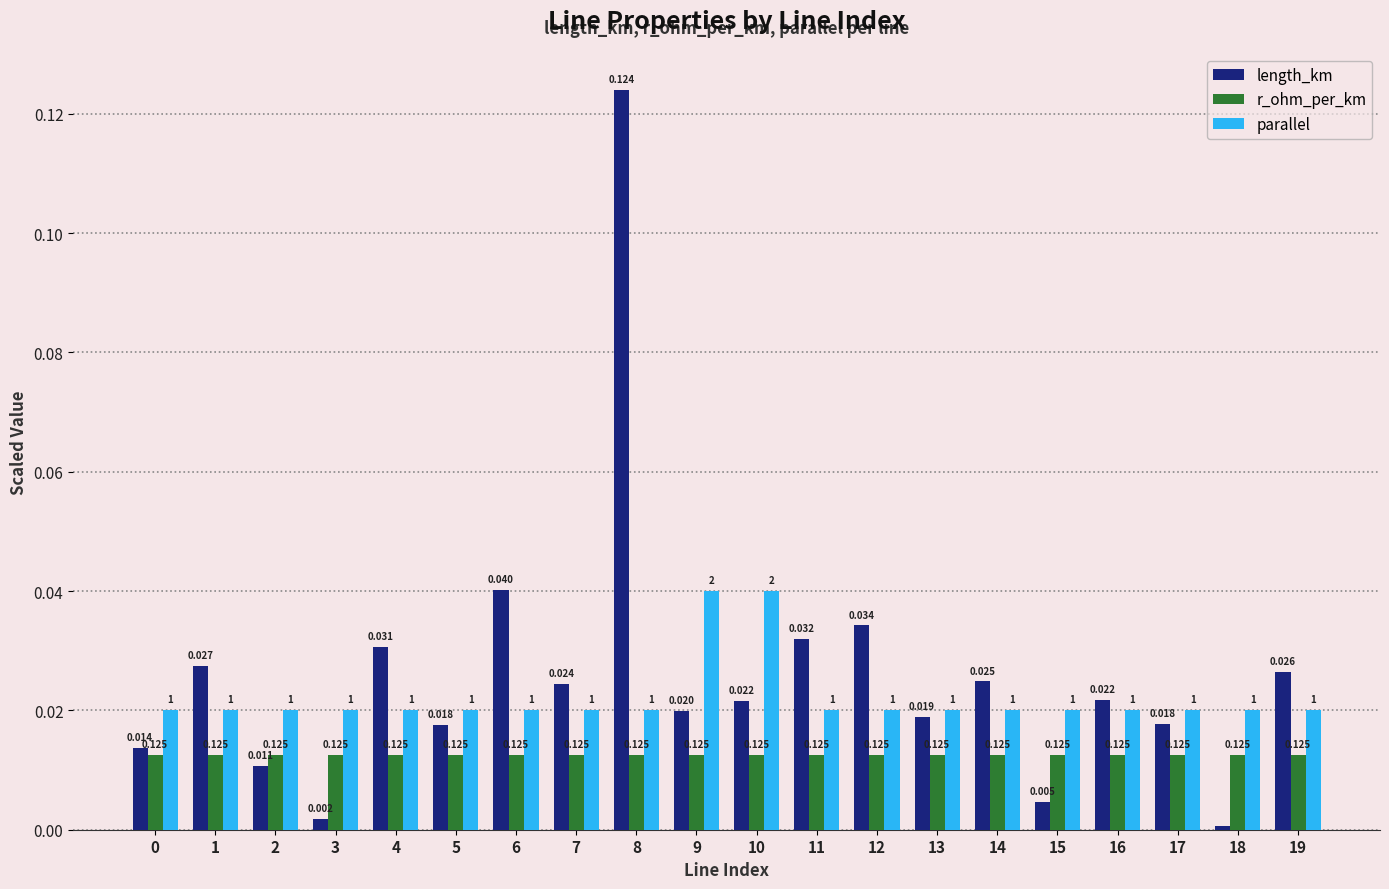

At 14, list the series in order from largest to smallest.

length_km, parallel, r_ohm_per_km